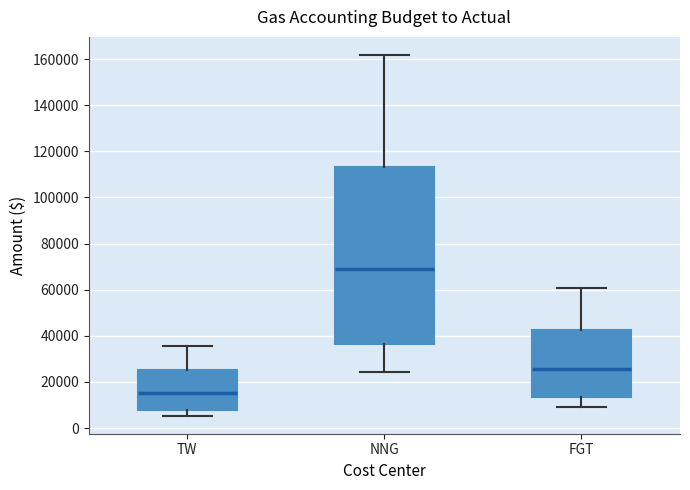

Which box has the highest median line?

NNG